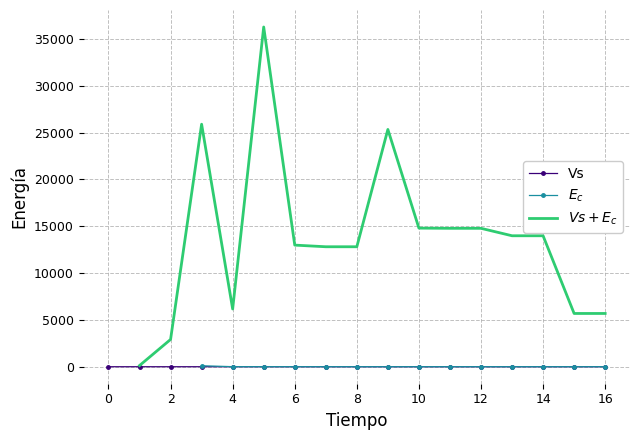

True or false: Vs has more than 1 points higher than both neighbors.

True